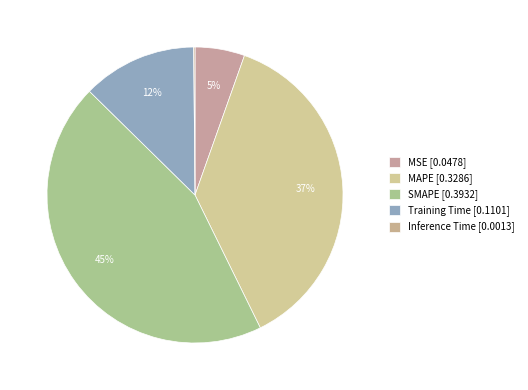

Is it true that Inference Time is 7% of the pie?

False